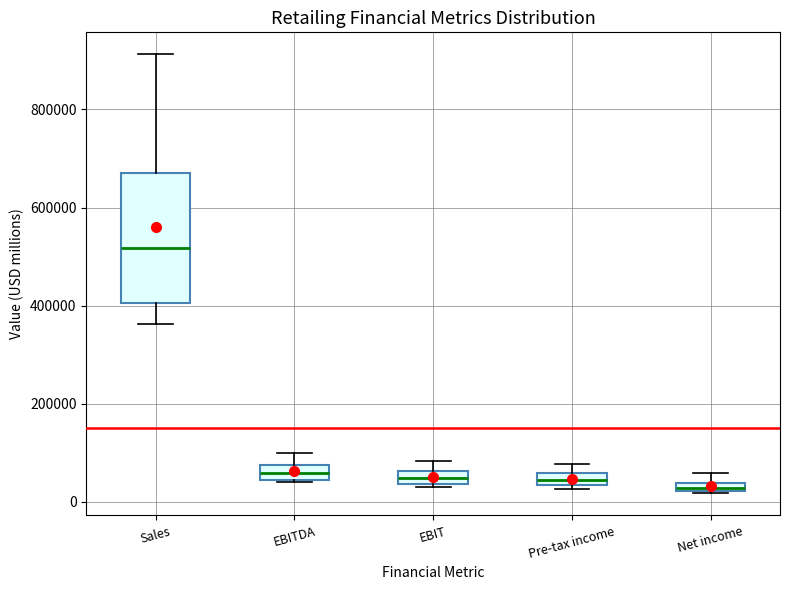

Where is the lower edge of the box for Net income on the y-axis? The values are not printed on the chart, so give them approximately, as read against the axis.

20000